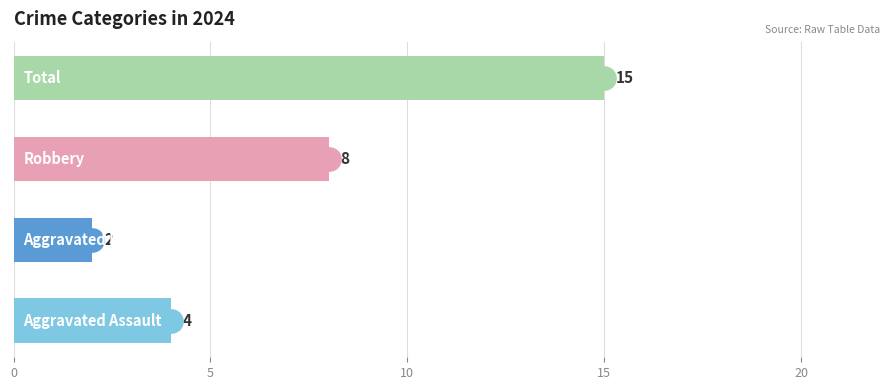

Which series has the largest Y range (max minus min)?

Total